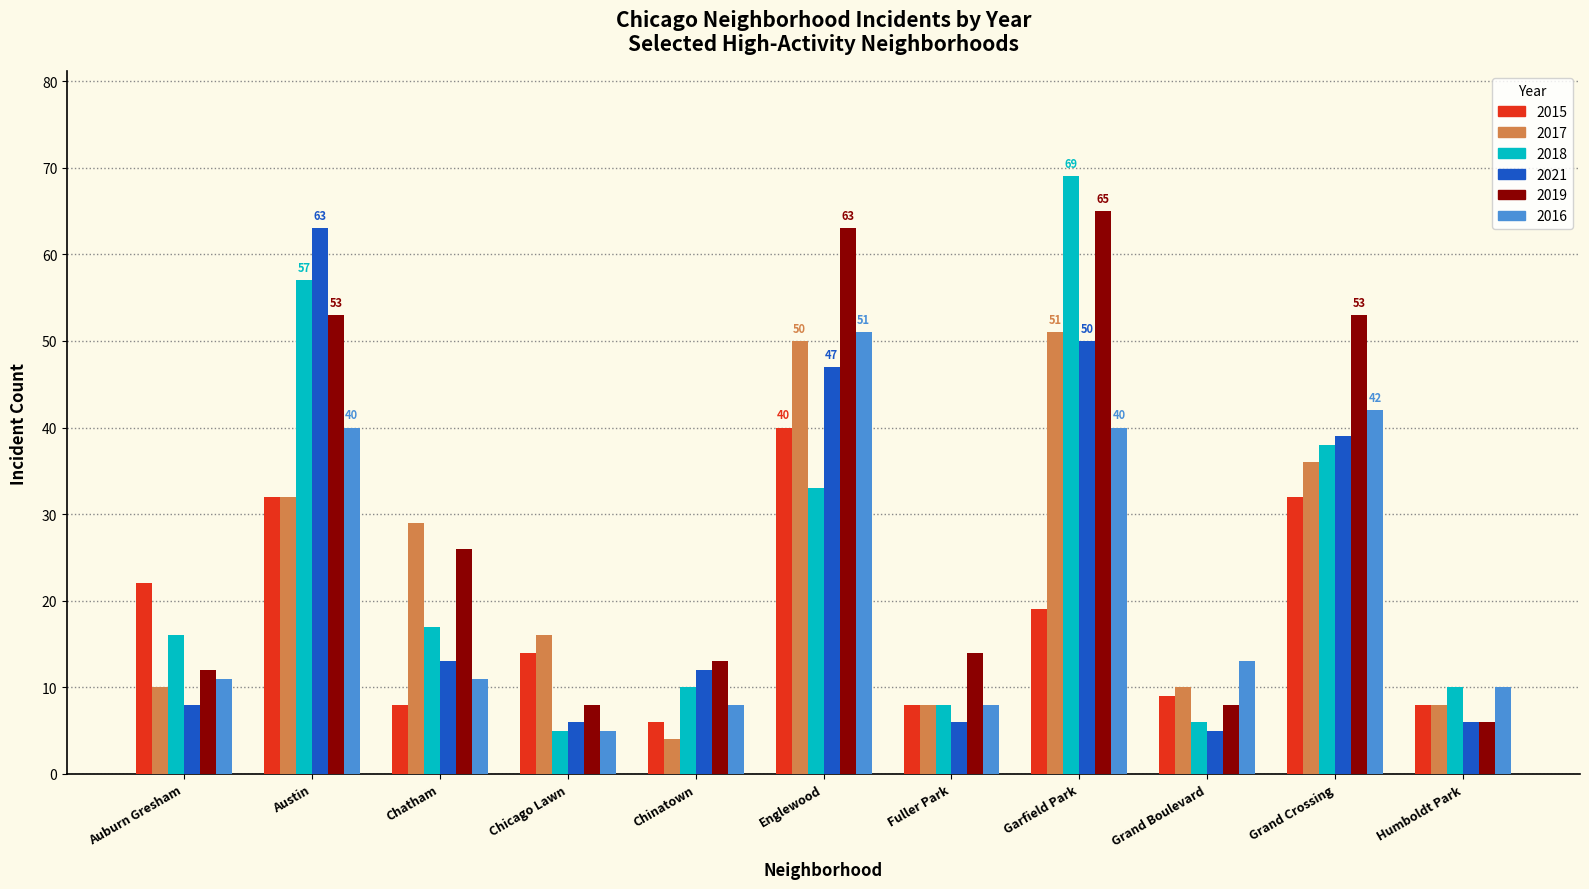

Are the bars grouped side by side (vs. stacked)?

Yes